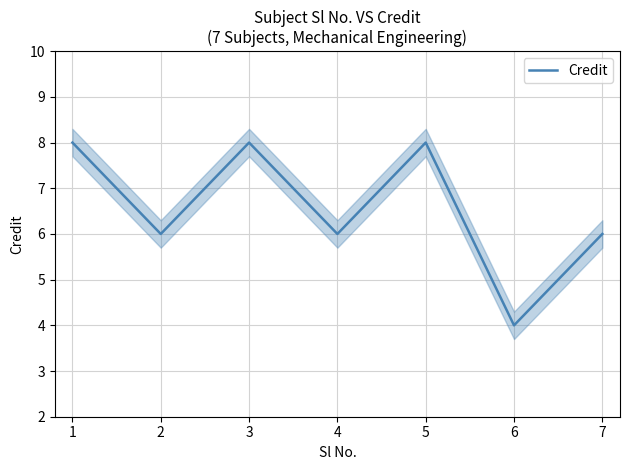

Reading left to right, transcribe all the data shown in this chart.

8	6	8	6	8	4	6